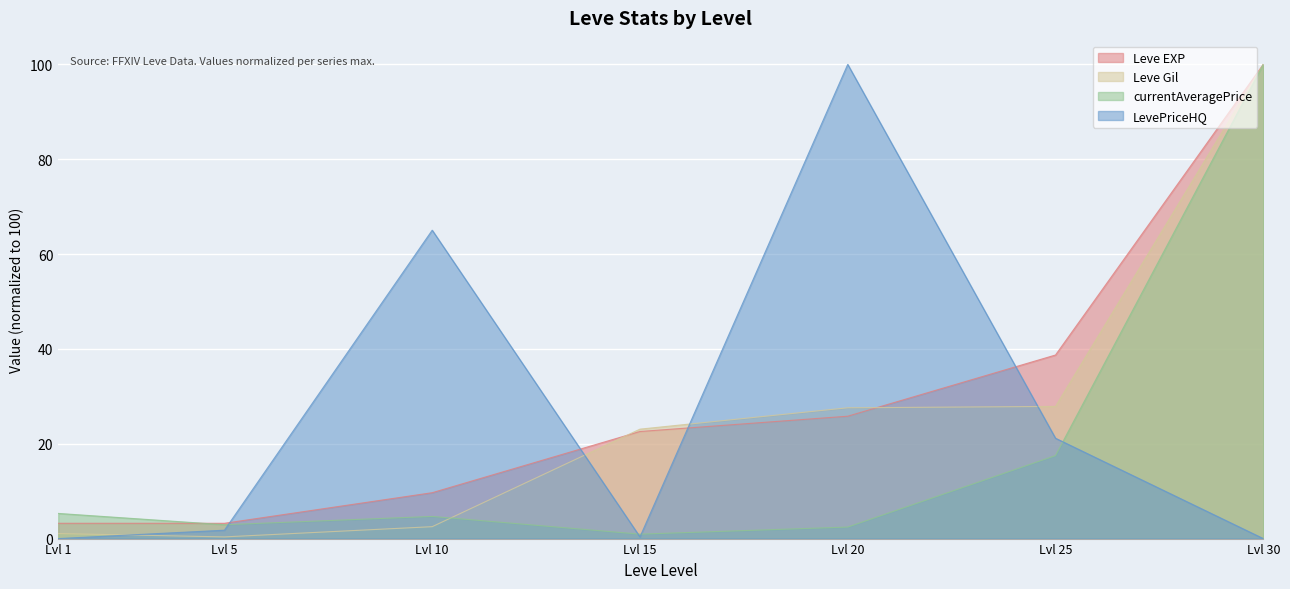

What is the minimum value for Leve EXP?

3.2